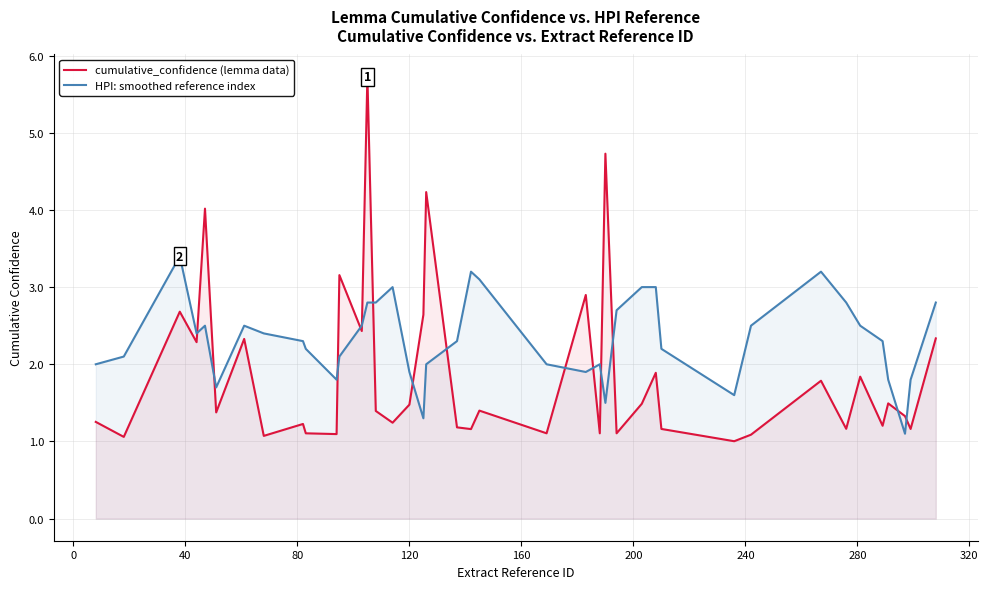

After their last crossing, which series has the higher values: cumulative_confidence (lemma data) or HPI: smoothed reference index?

HPI: smoothed reference index